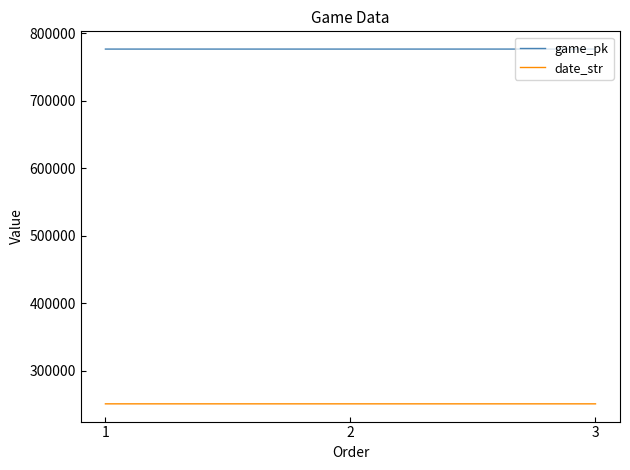

Count the number of data series in this chart.

2